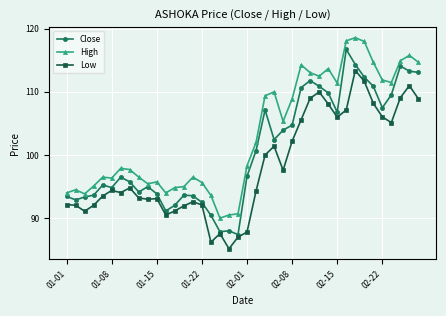

Which series has the largest total across all categories?

High